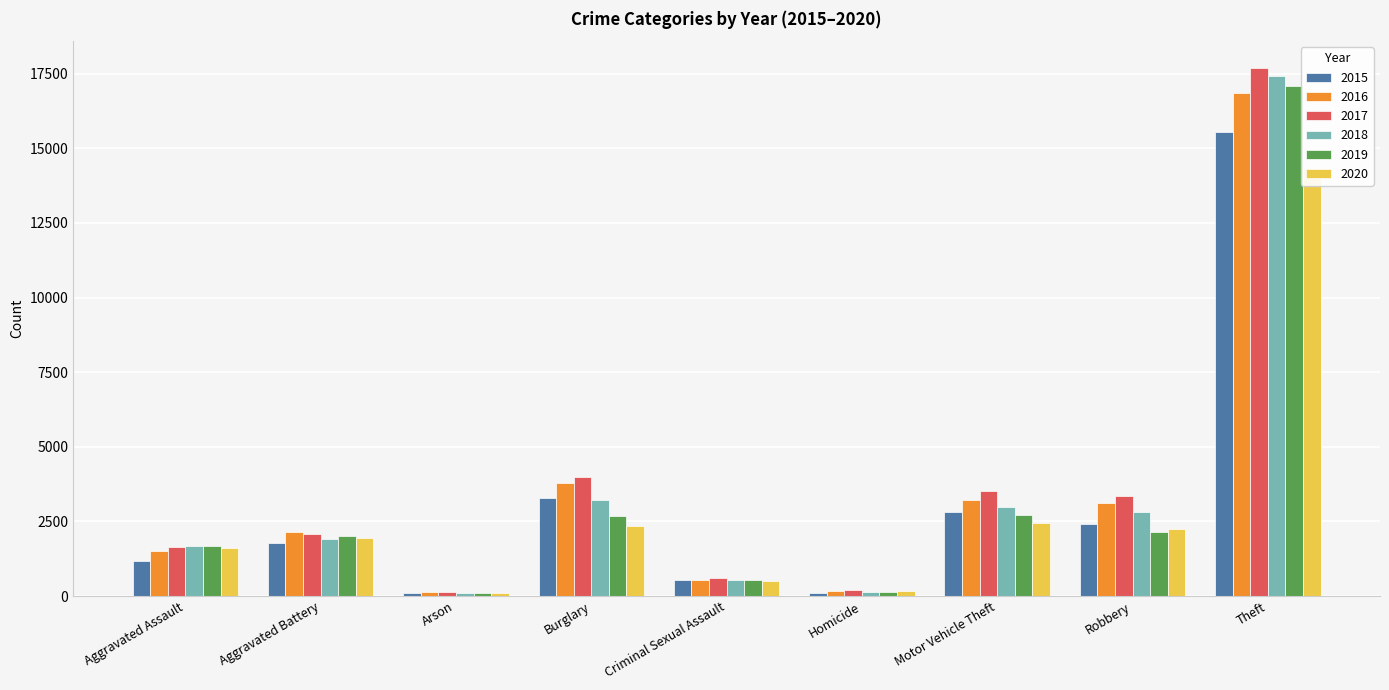

True or false: 2015 has a value of 3863 at Theft.

False